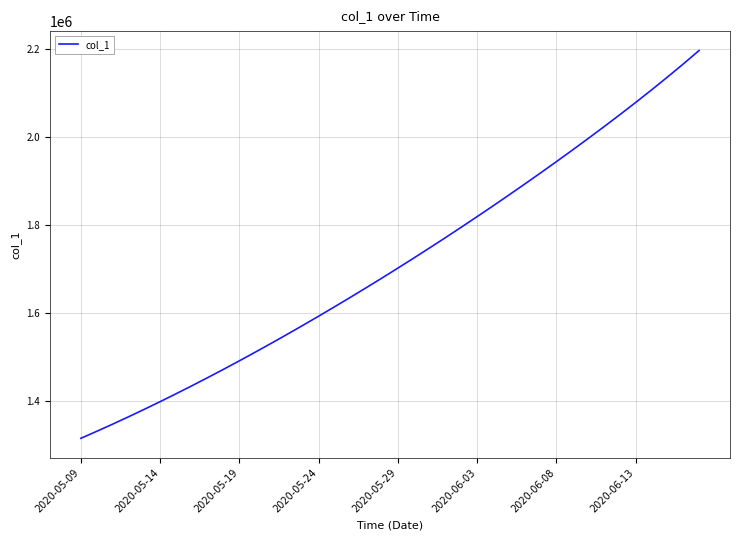

What is the greatest value displayed?

2196289.5